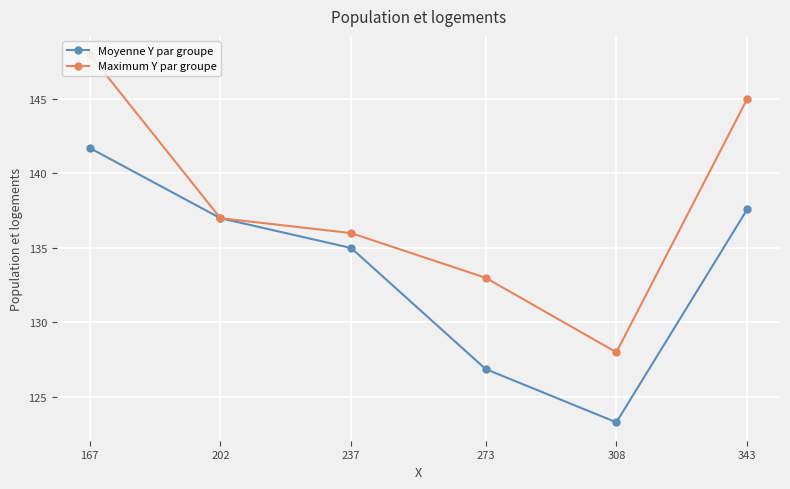

What is the value of the Maximum Y par groupe point at the 2nd from the left?

137.0